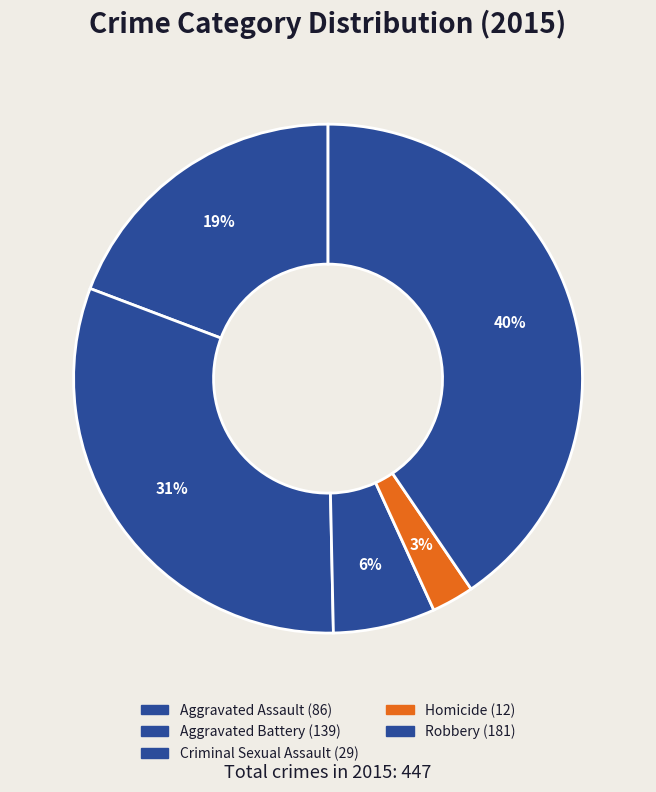

To the nearest percent, what portion does Criminal Sexual Assault represent?

6%